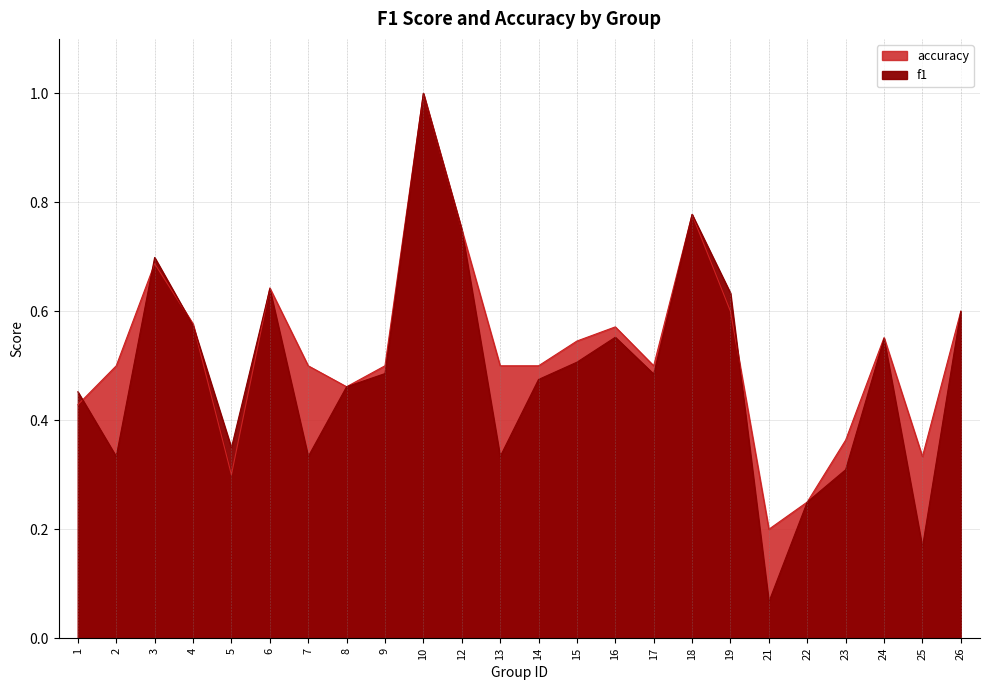

Between 21 and 26, which series saw the biggest shift?

f1